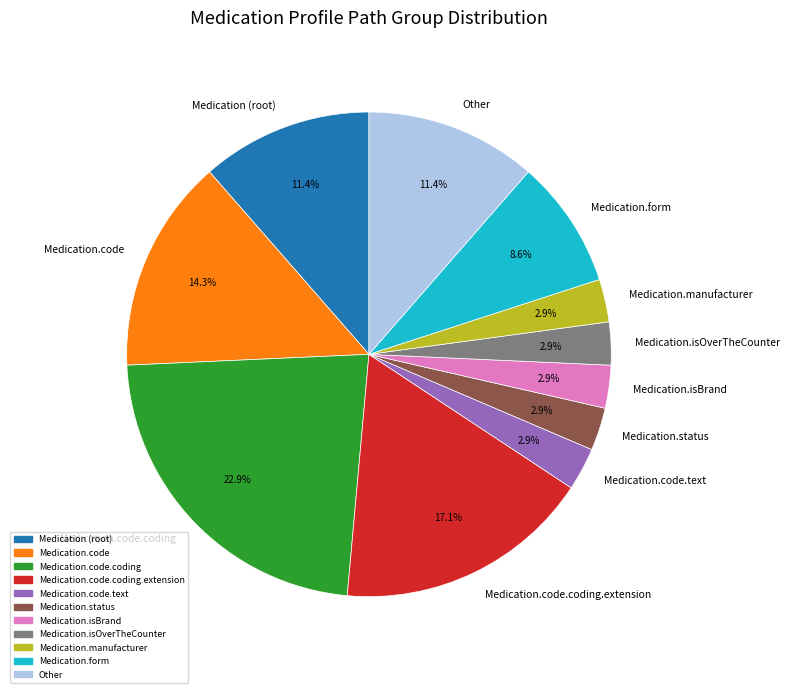

To the nearest percent, what is the average slice percentage?

9%